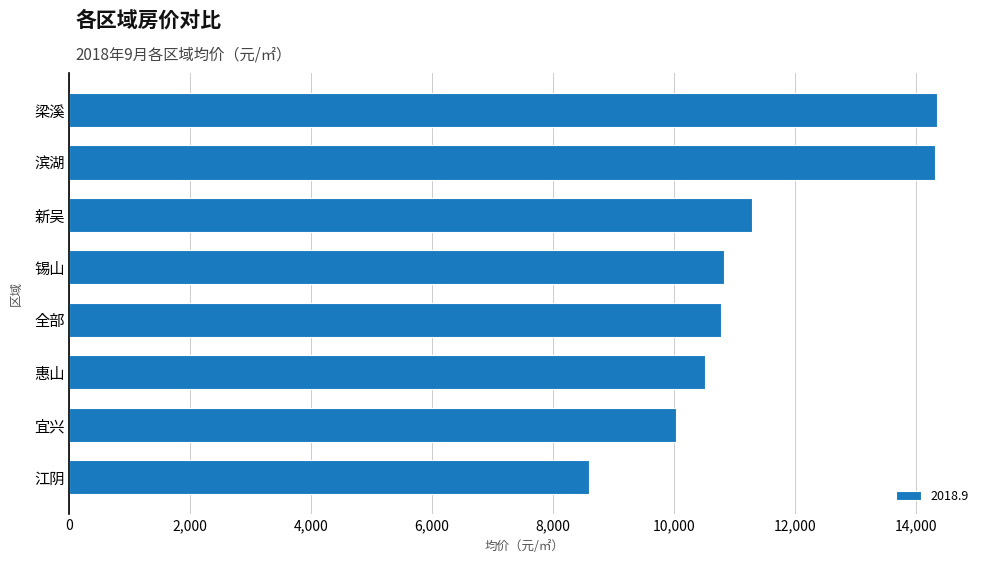

What is the ratio of the value at 新吴 to the value at 惠山?

1.1